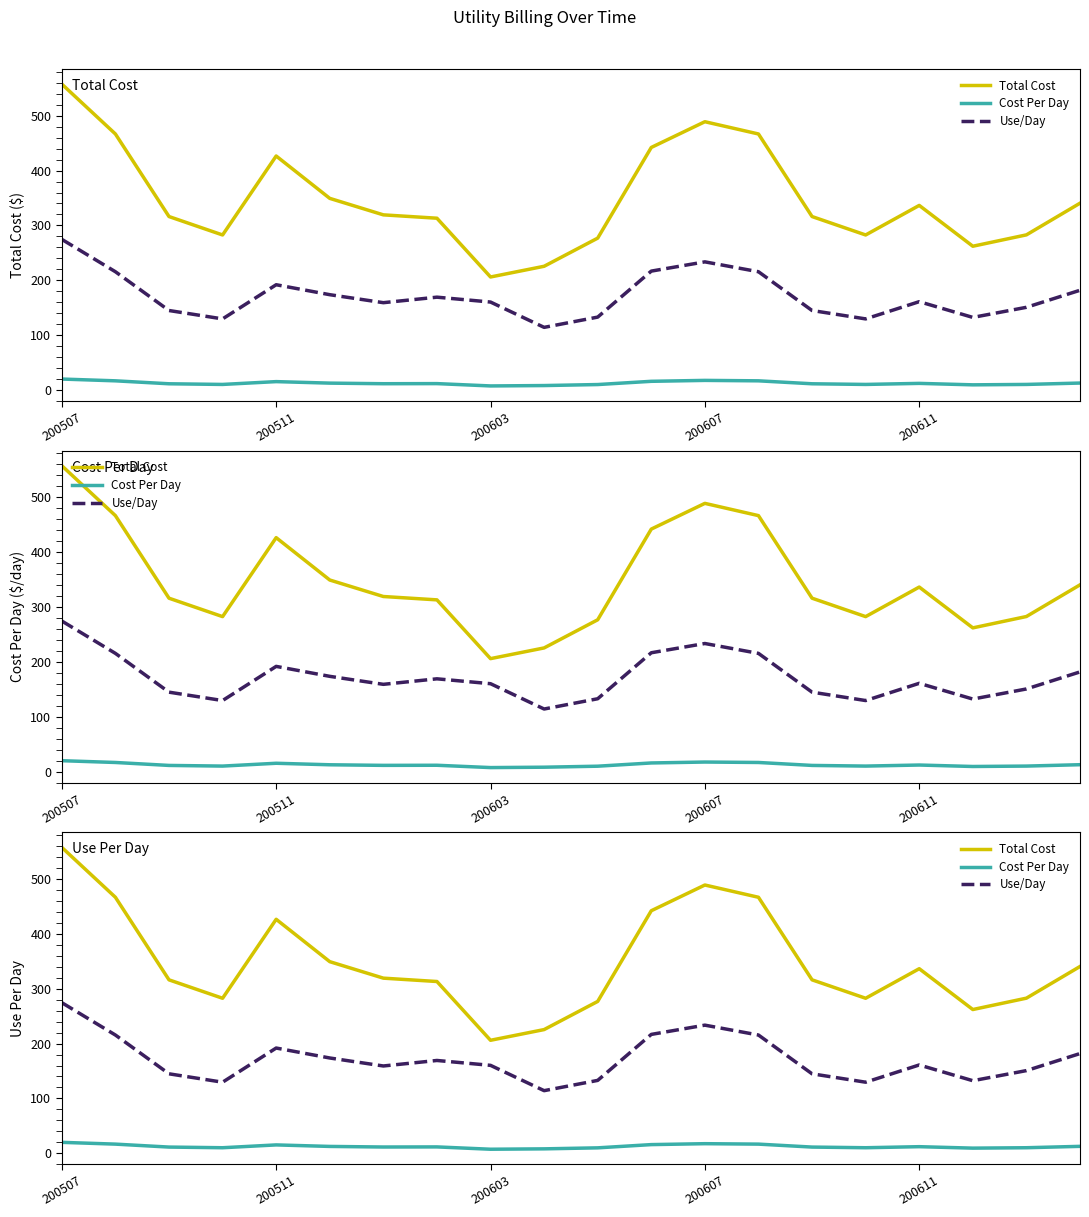

Is it true that Use/Day equals 137.5 at 200607?

False